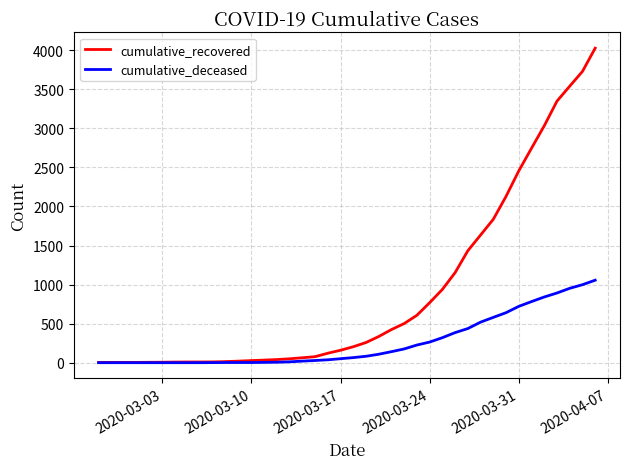

How many lines are shown in the chart?

2